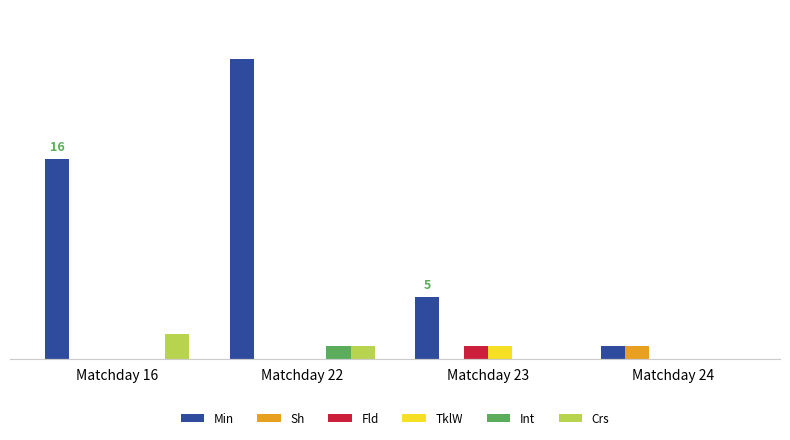

Which category has the highest value in the Min series?

Matchday 22